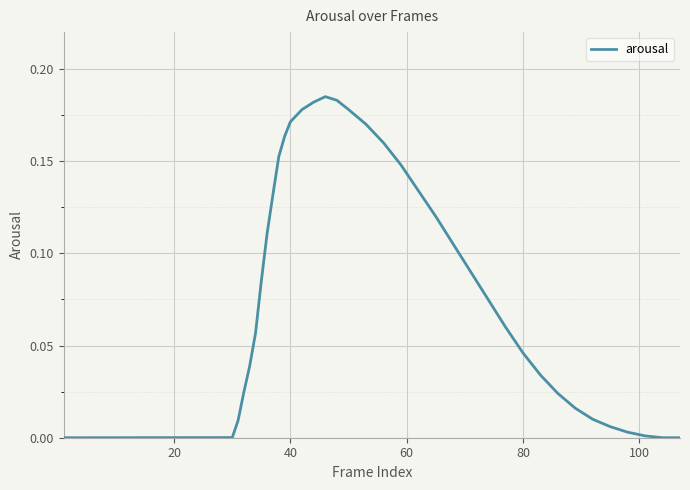

What is the average value?

0.1